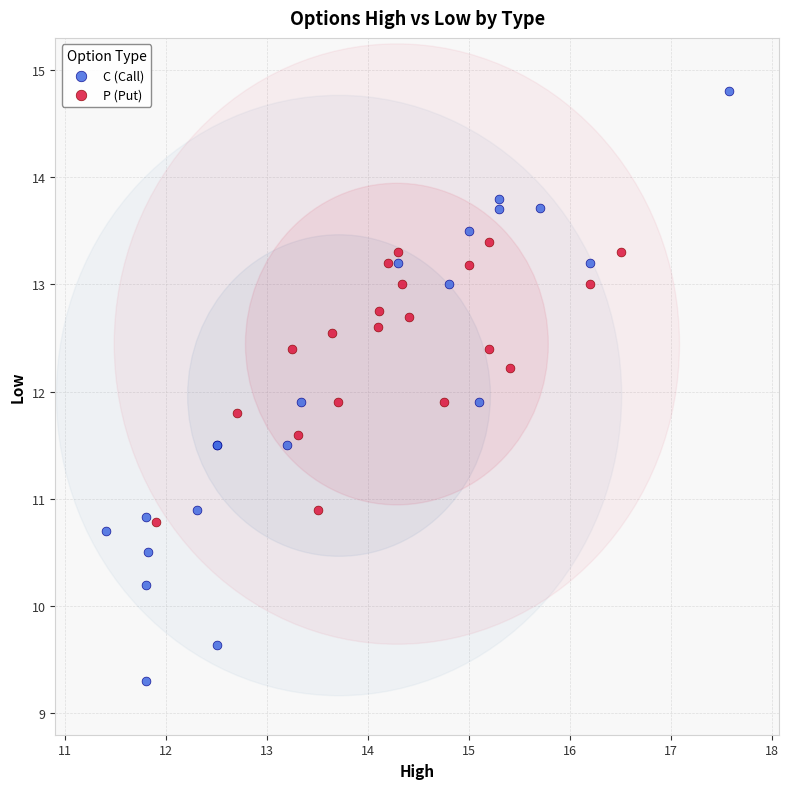

Which series has the largest Y range (max minus min)?

C (Call)